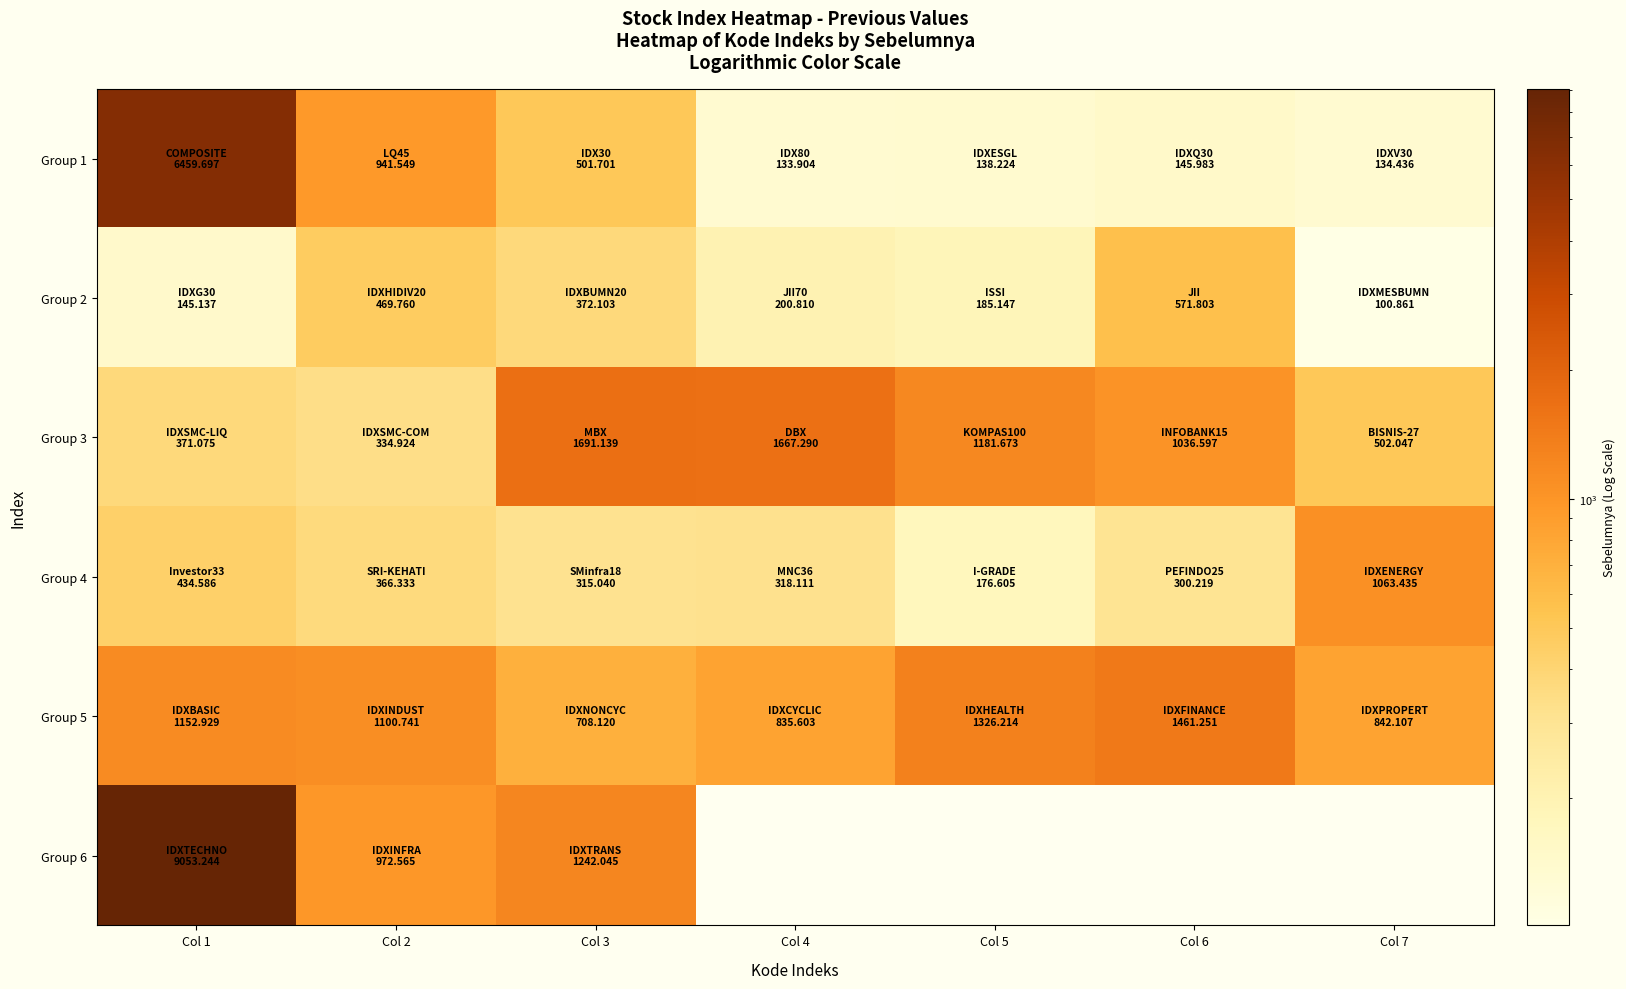

How many data points does each series have?

7